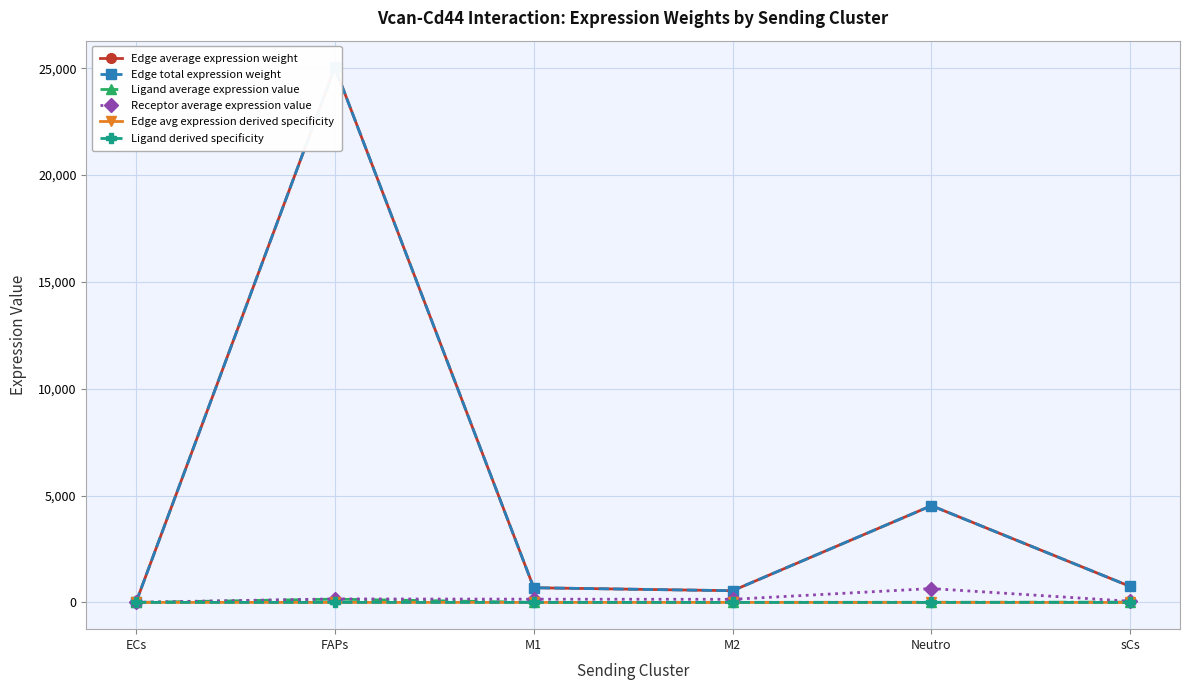

What are all the series names shown in the legend?

Edge average expression weight, Edge total expression weight, Ligand average expression value, Receptor average expression value, Edge avg expression derived specificity, Ligand derived specificity